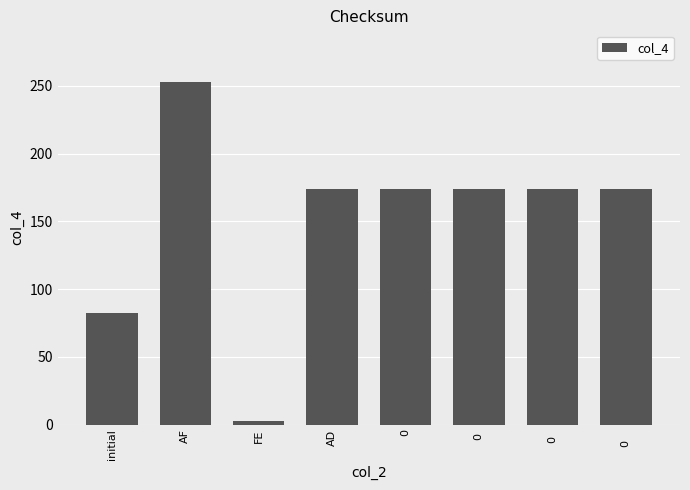

What is the difference between the maximum and minimum values?

250